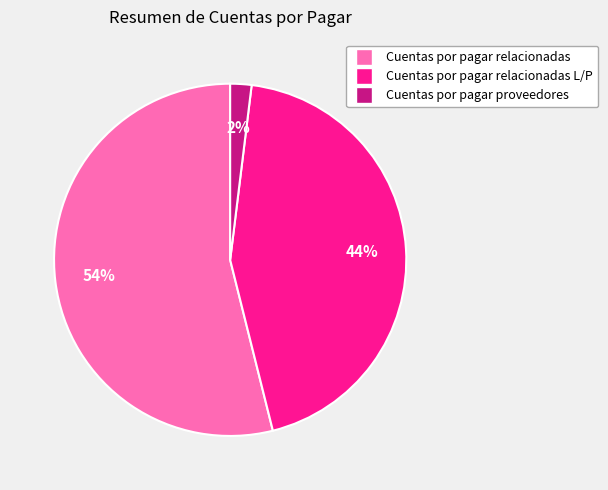

Does any single category account for the majority?

Yes